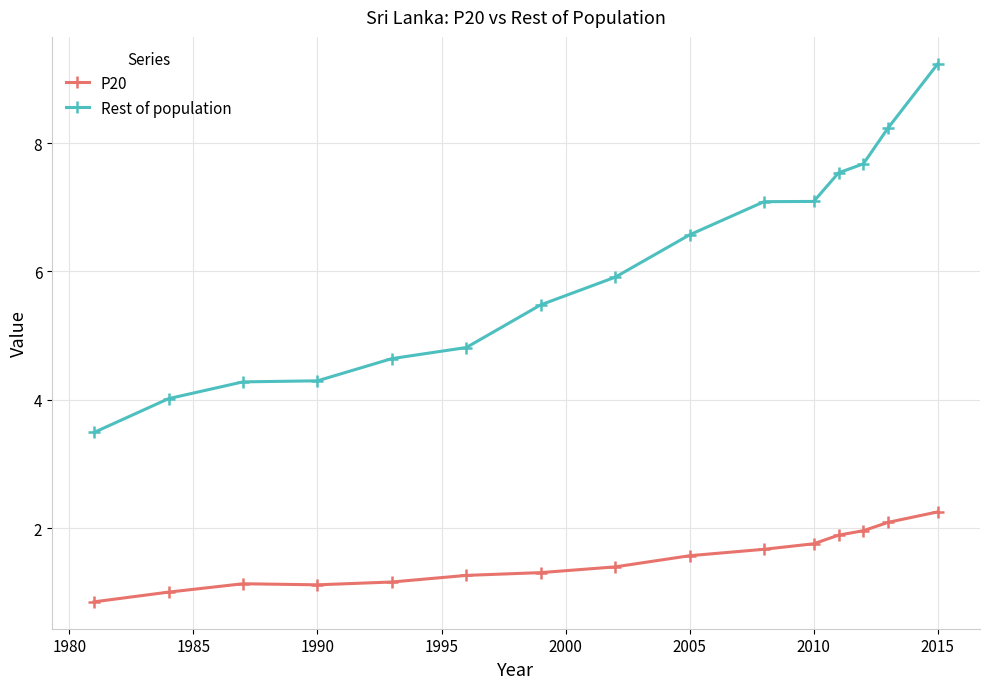

How many lines are shown in the chart?

2